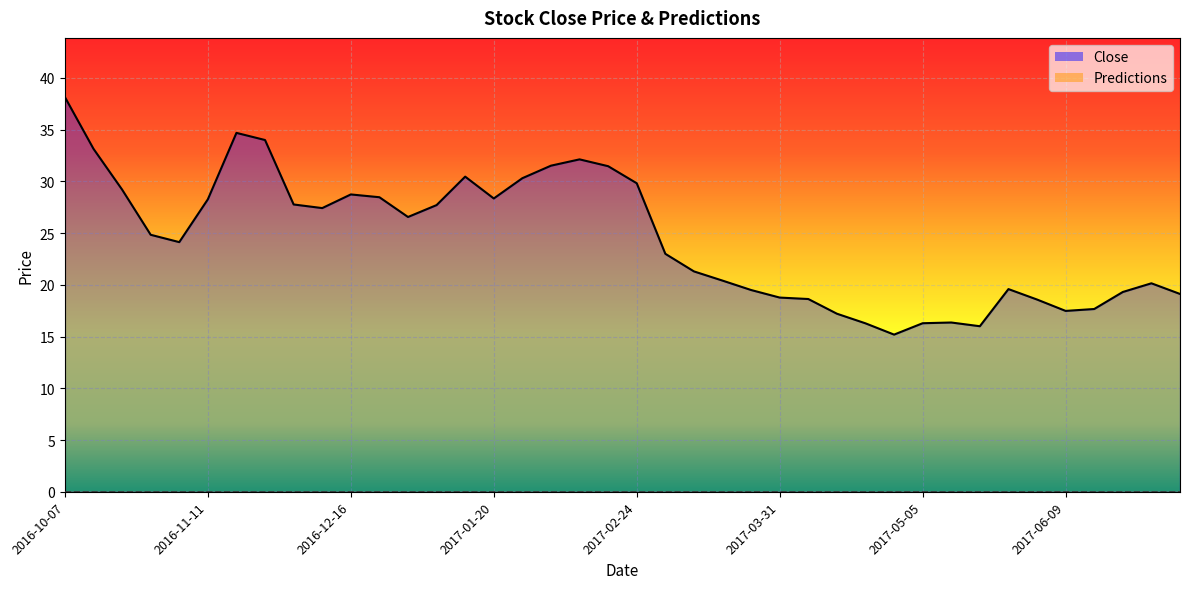

True or false: the data has more than 2 interior local peaks.

True